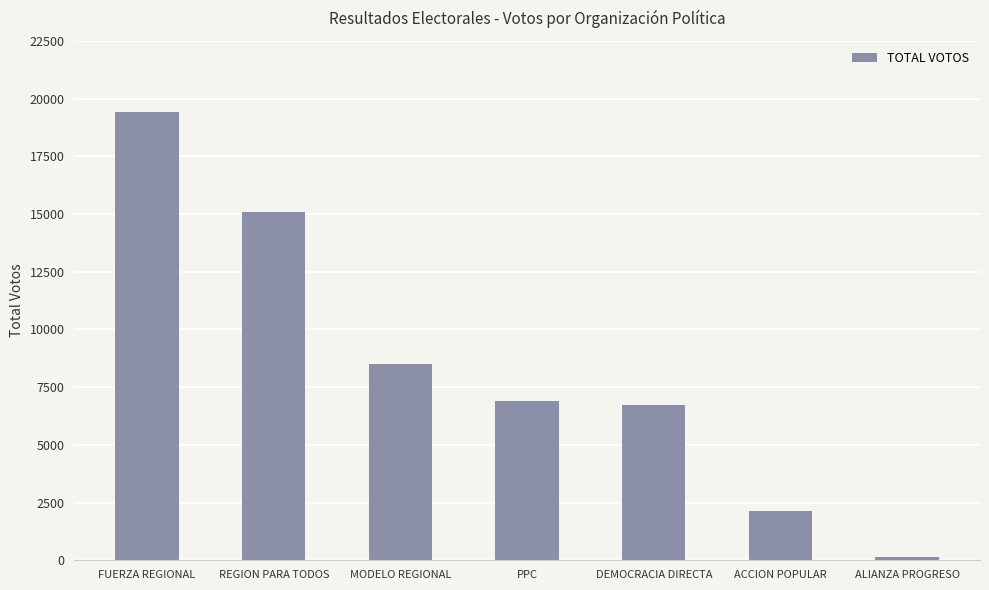

The chart shows a value of 19420 at FUERZA REGIONAL. True or false?

True